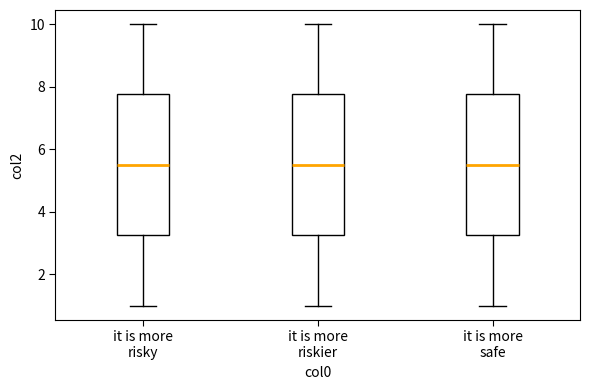

Reading left to right, read every box against the y-axis: the position of its median line, the range the box covers, and the ends of its whiskers. The values are not printed on the chart, so give them approximately, as read against the axis.

it is more risky: median 5.6, box 3.2 to 7.8, whiskers 1.0 to 10.0
it is more riskier: median 5.6, box 3.2 to 7.8, whiskers 1.0 to 10.0
it is more safe: median 5.6, box 3.2 to 7.8, whiskers 1.0 to 10.0